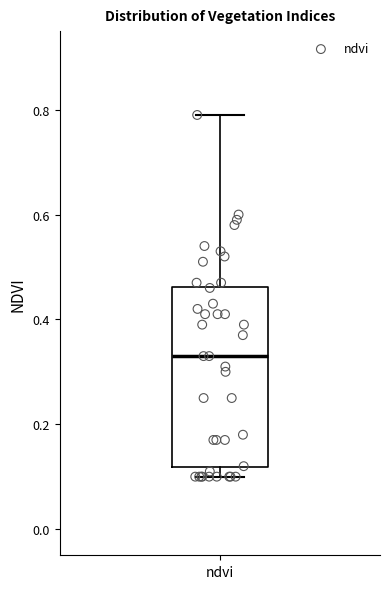

Transcribe this box plot: give where the median line is, the range the box spans, and where the two whiskers end, as read against the y-axis. The values are not printed on the chart, so give them approximately, as read against the axis.

median 0.34, box 0.12 to 0.46, whiskers 0.10 to 0.80